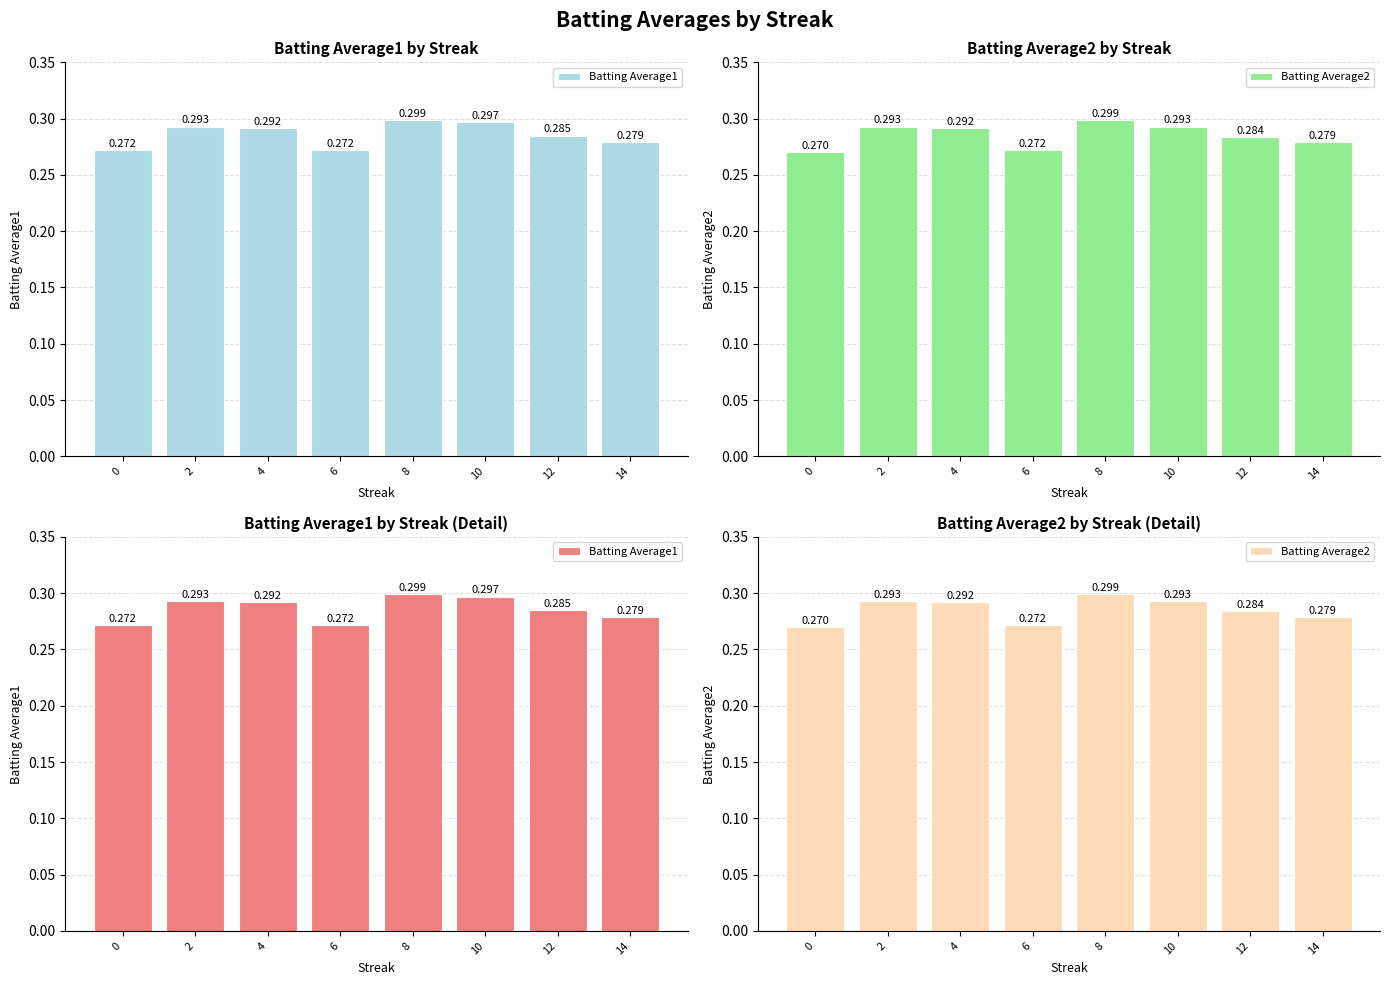

Between 6 and 14, which series saw the biggest shift?

Batting Average1